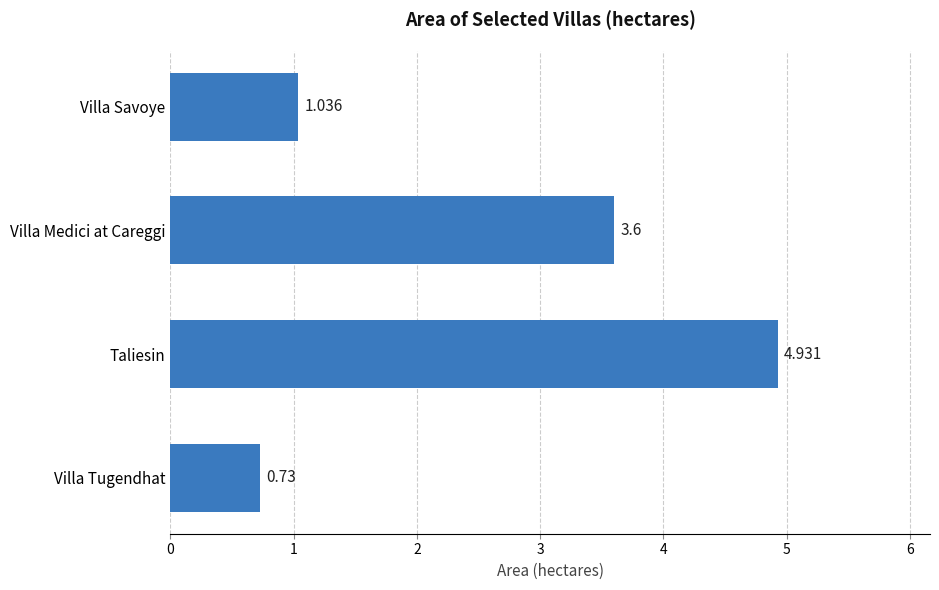

Which label corresponds to the smallest value in the chart?

Villa Tugendhat